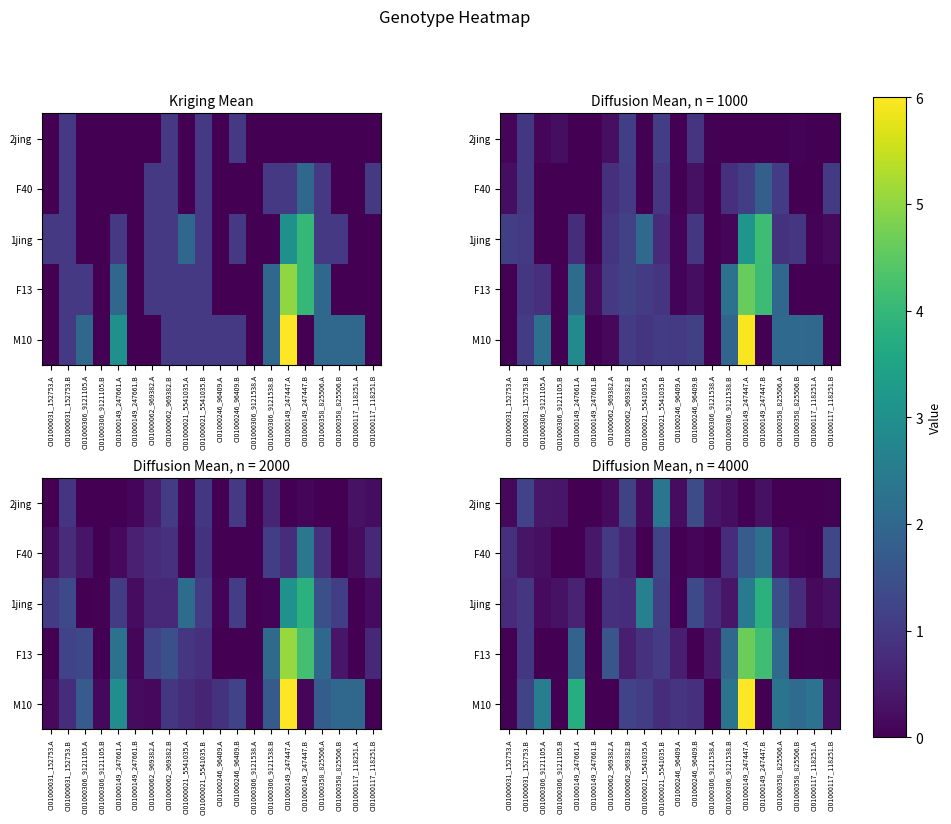

Where is 2jing nearest to the value 0?

CI01000117_118251.B